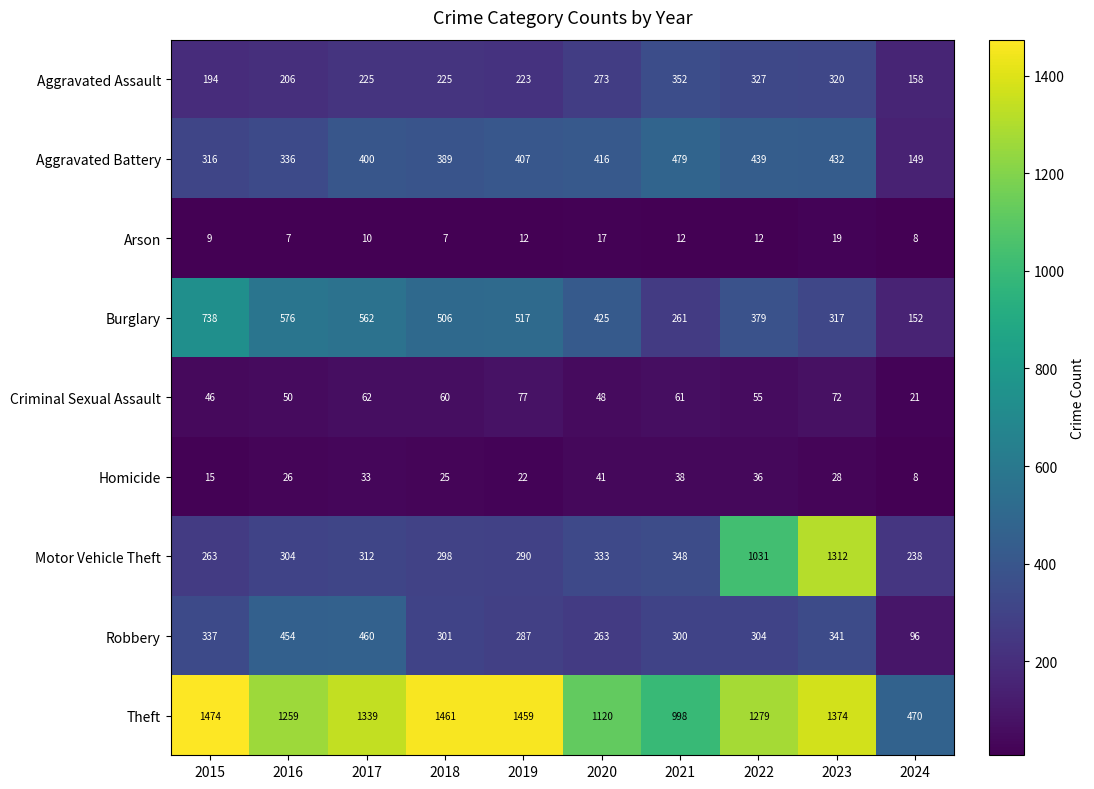

Read the Homicide value at 2021, to the nearest 5.

40